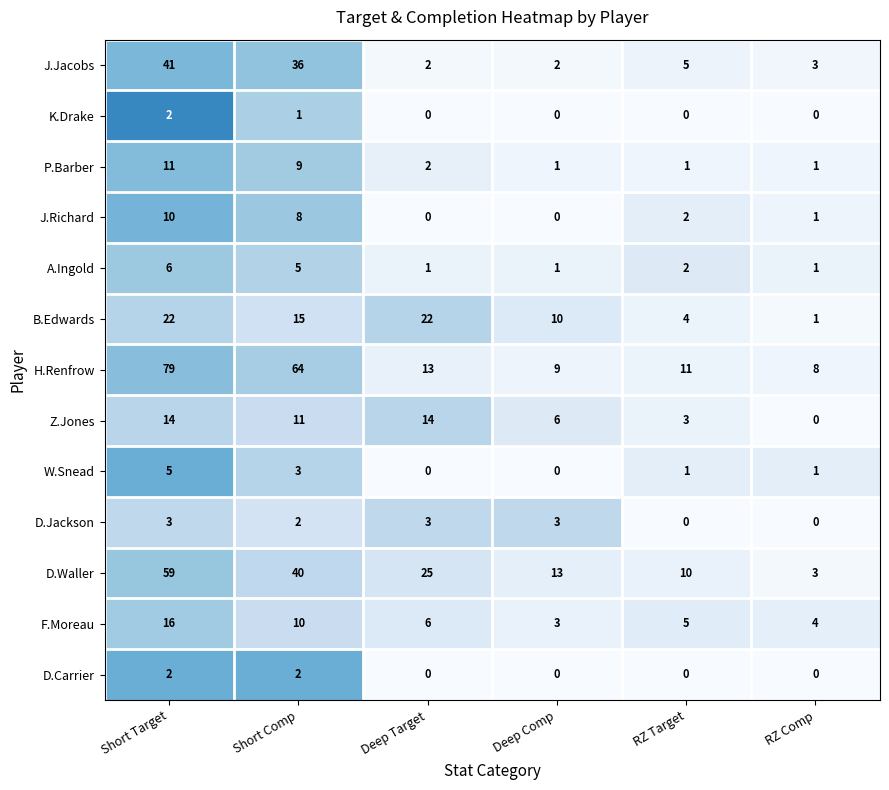

Which category has the highest value in the A.Ingold series?

Short Target